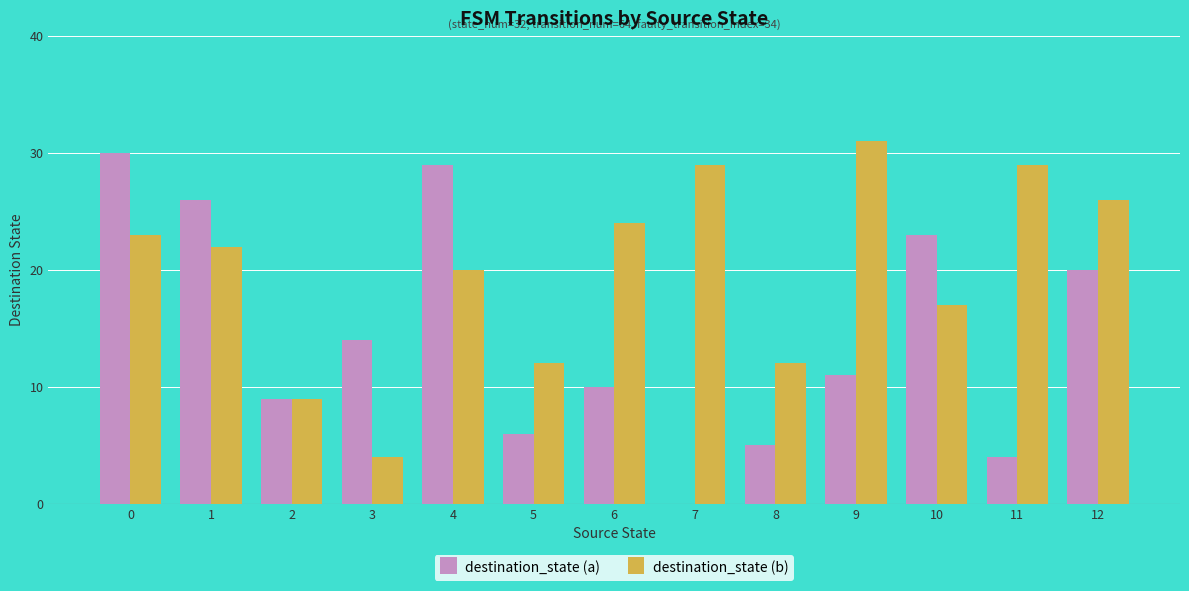

True or false: destination_state (a) has a value of 4 at 11.

True